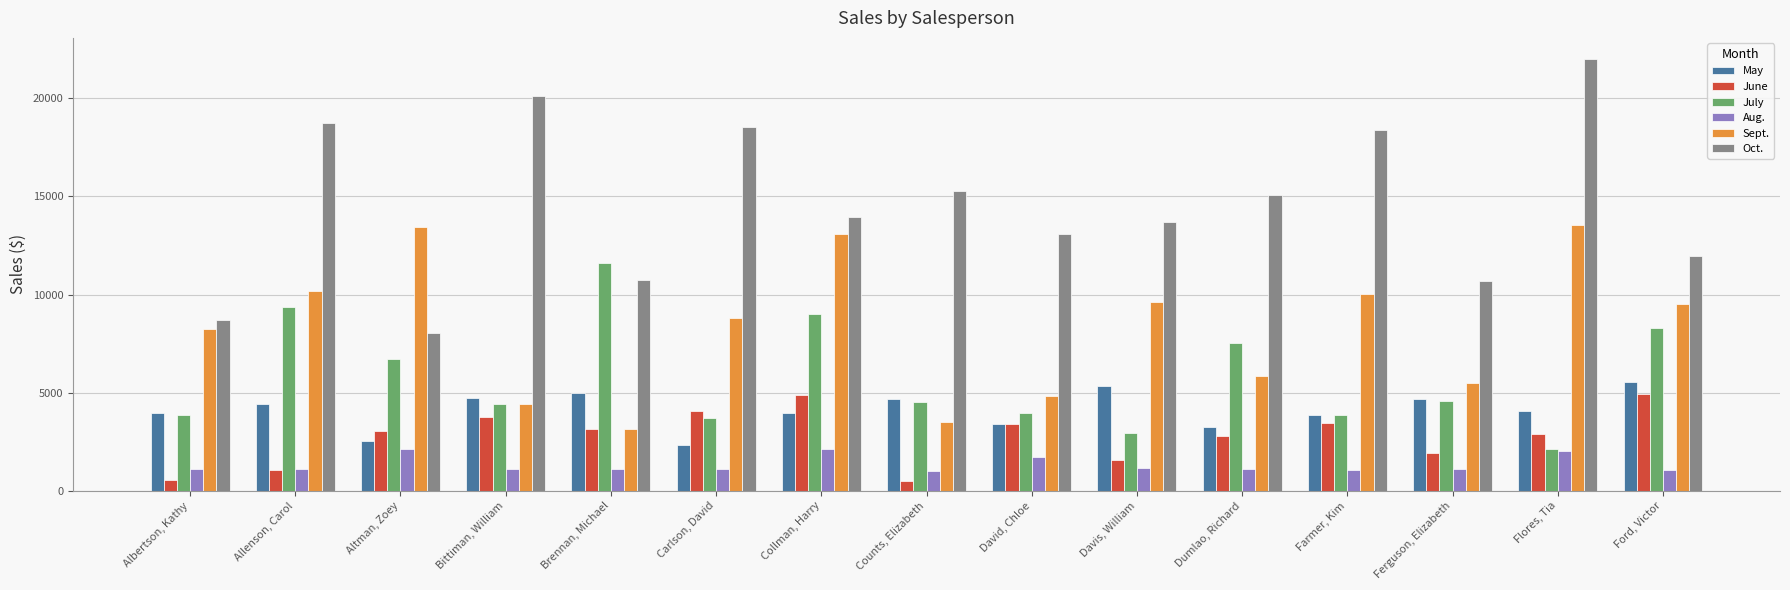

Where is Aug. nearest to the value 1570?

David, Chloe